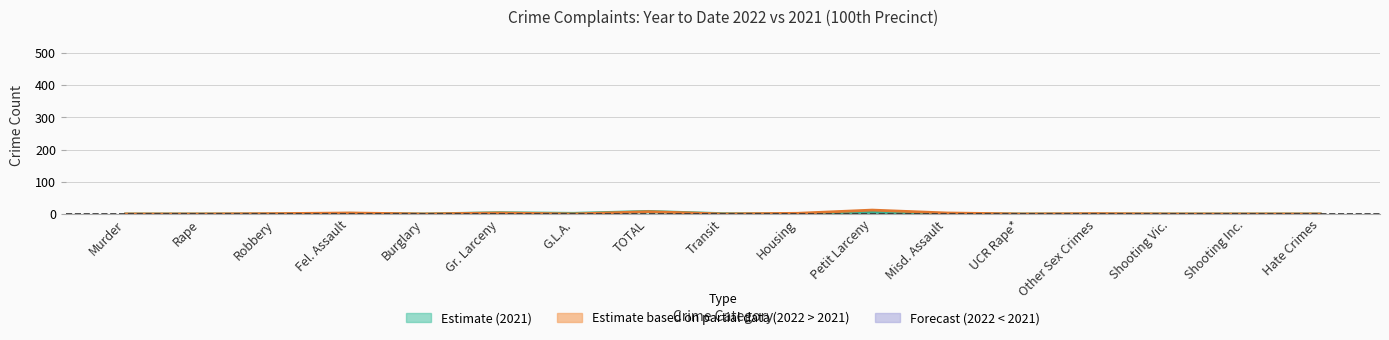

True or false: 2022 has more than 0 points higher than both neighbors.

True